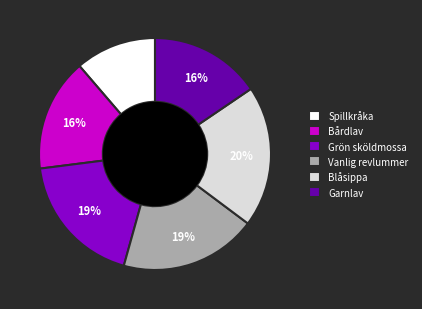

Combined, do Spillkråka and Bårdlav account for over 50%?

No